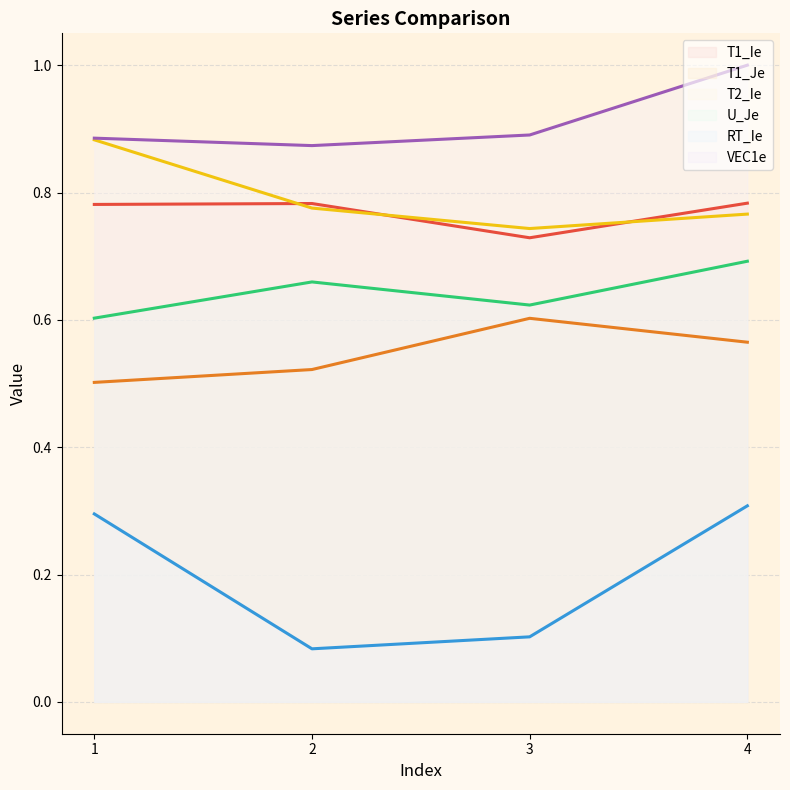

Reading right to left, extract all data points from this chart.

T1_Ie: 0.8	0.7	0.8	0.8
T1_Je: 0.6	0.6	0.5	0.5
T2_Ie: 0.8	0.7	0.8	0.9
U_Je: 0.7	0.6	0.7	0.6
RT_Ie: 0.3	0.1	0.1	0.3
VEC1e: 1.0	0.9	0.9	0.9